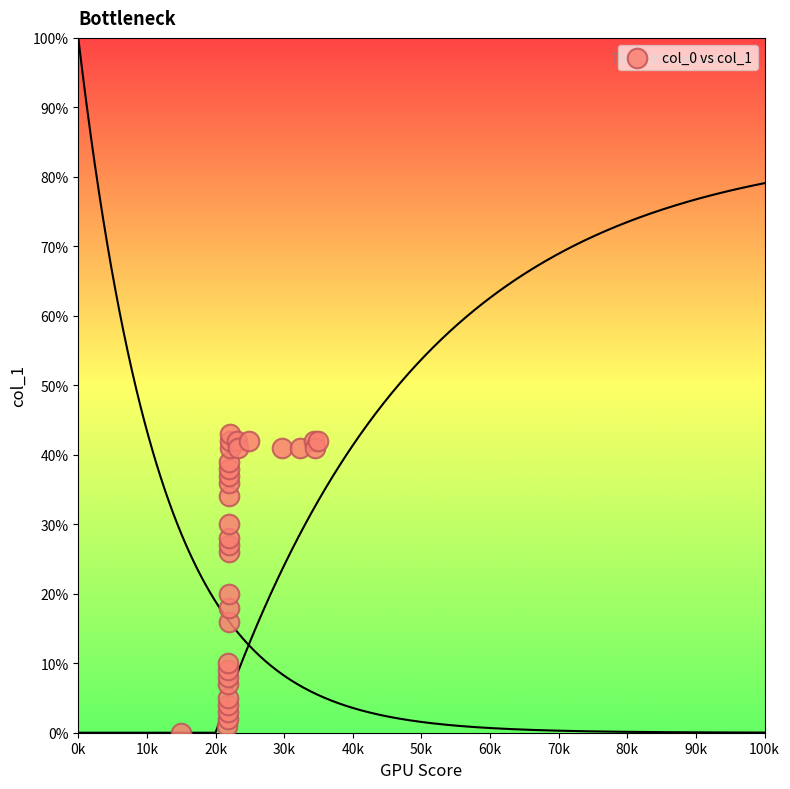

What Y value in the scatter plot is closest to 21?

20